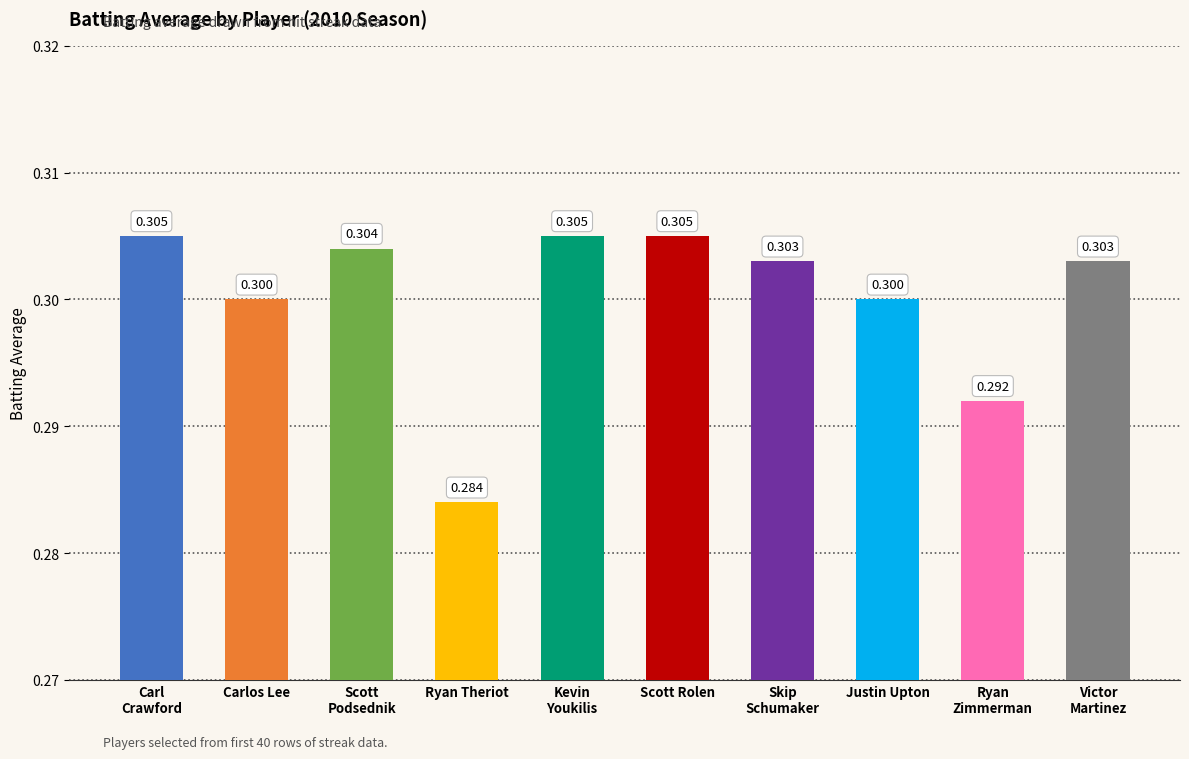

At which label is the value closest to 0?

Ryan Theriot